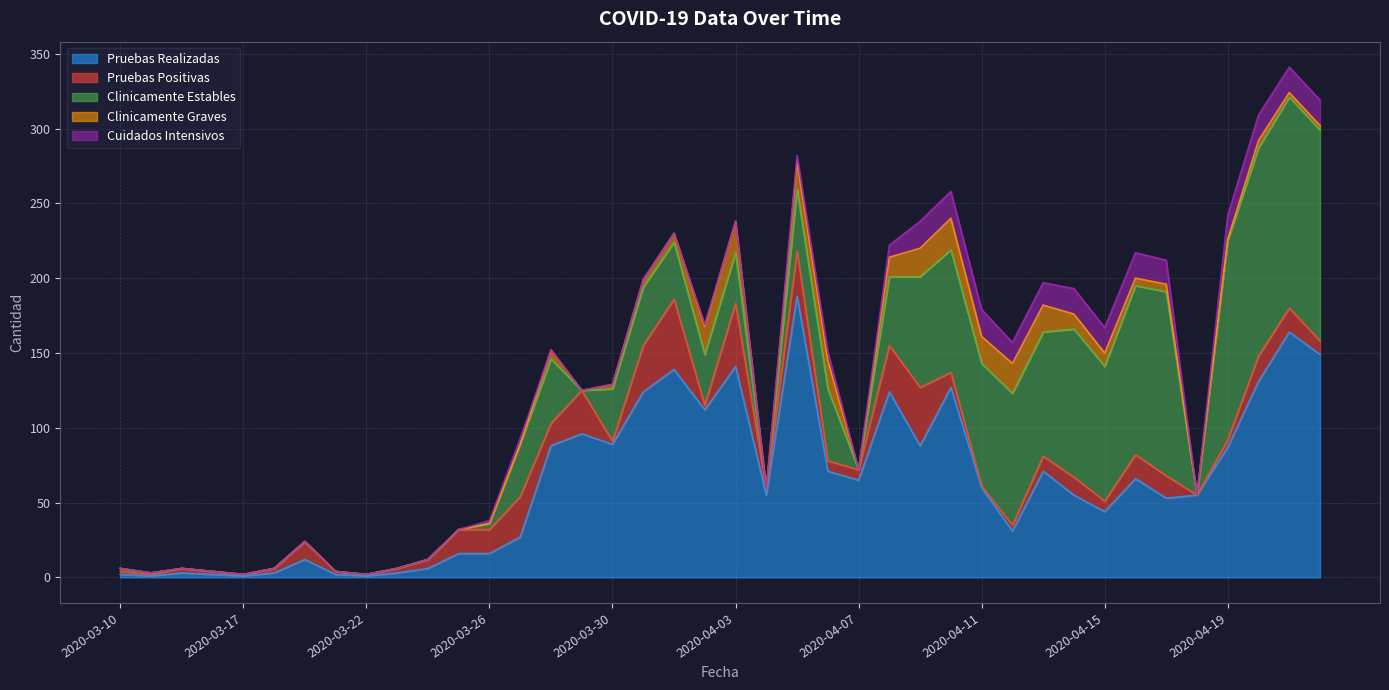

Which has a higher value, 2020-04-01 or 2020-04-22?

2020-04-22